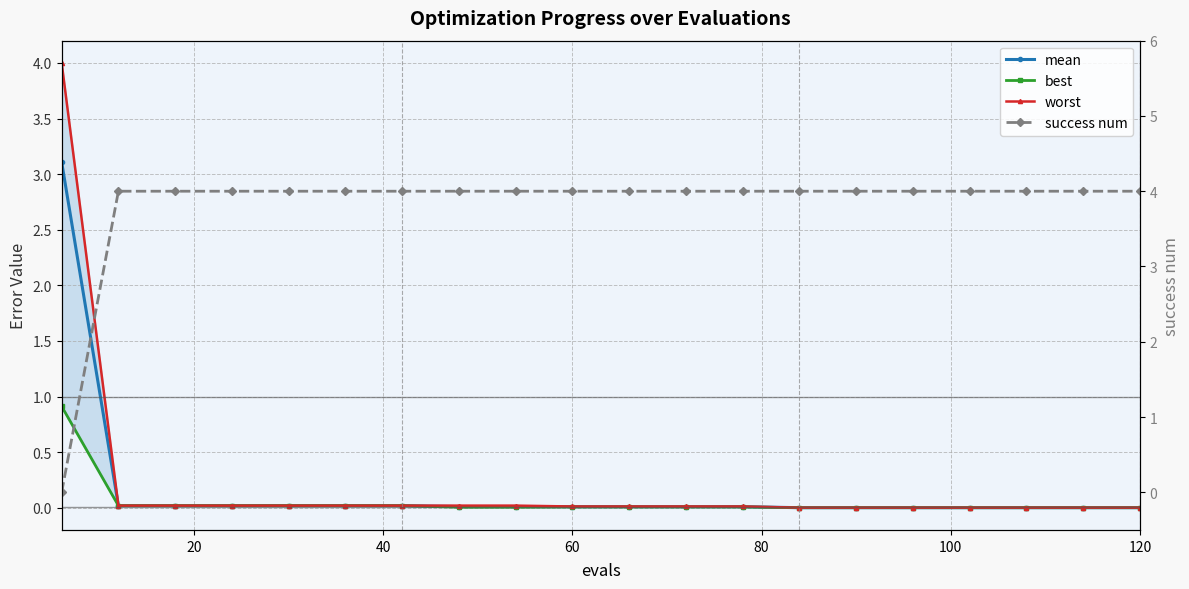

Which series ends up on top after the final intersection of success num and worst?

success num